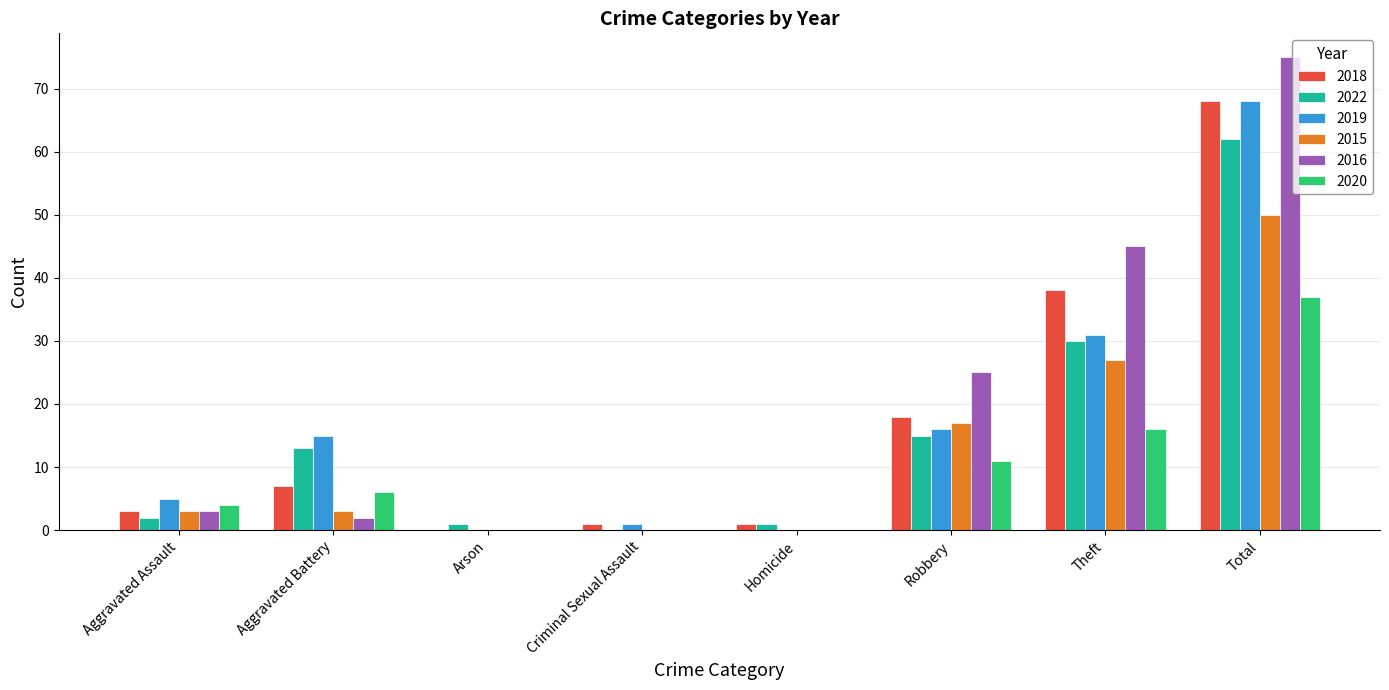

At which category is the sum across all series the highest?

Total